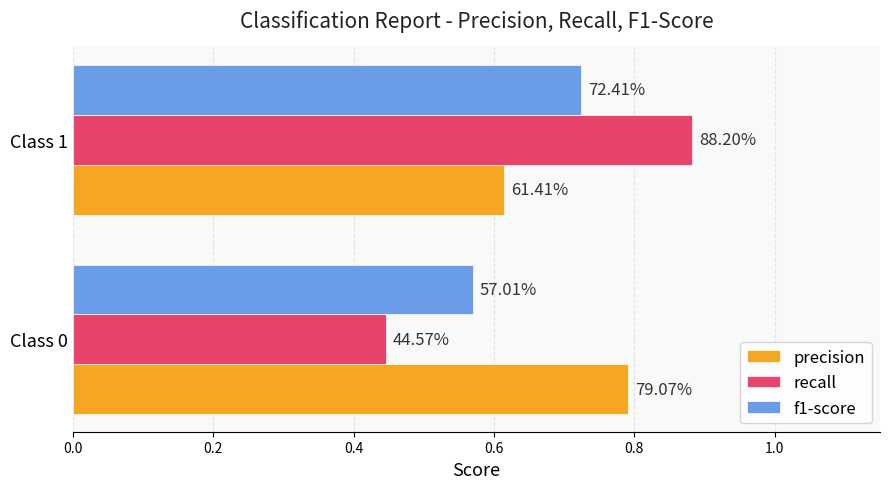

Which series has the largest total across all categories?

precision